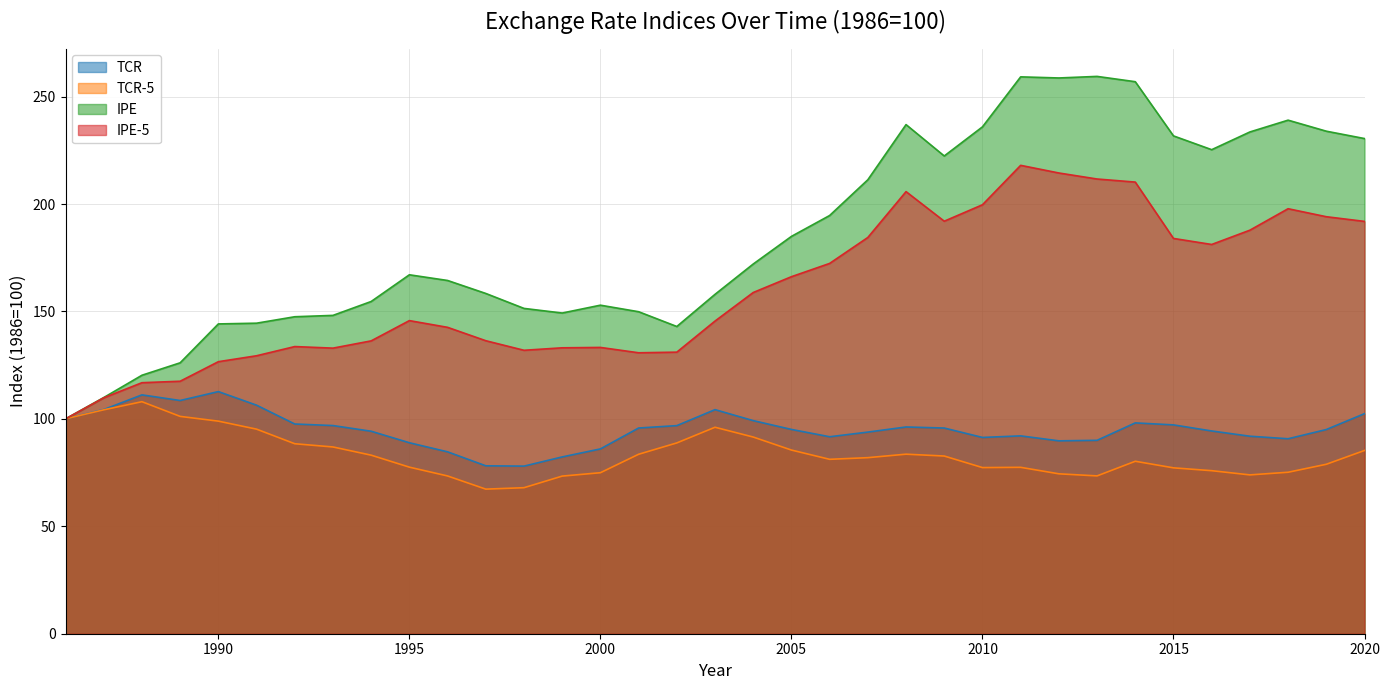

Reading left to right, what are all the values shown in this chart?

TCR: 100.0	104.3	111.2	108.5	112.7	106.4	97.6	96.9	94.2	88.9	84.7	78.2	78.0	82.3	86.0	95.8	96.9	104.3	99.2	95.1	91.7	93.8	96.2	95.7	91.4	92.1	89.8	90.0	98.1	97.2	94.4	91.9	90.8	95.0	102.4
TCR-5: 100.0	104.2	108.0	101.2	99.0	95.2	88.4	86.9	83.1	77.5	73.4	67.3	68.0	73.4	74.9	83.5	88.8	96.1	91.5	85.5	81.2	82.0	83.6	82.7	77.3	77.5	74.4	73.5	80.3	77.2	75.9	73.9	75.2	78.9	85.3
IPE: 100.0	109.9	120.3	126.1	144.2	144.5	147.5	148.2	154.6	167.1	164.4	158.4	151.4	149.3	152.9	149.9	143.0	158.0	172.1	184.9	194.7	211.3	237.0	222.4	235.9	259.2	258.7	259.4	256.9	231.7	225.3	233.6	239.0	233.9	230.5
IPE-5: 100.0	109.8	116.8	117.5	126.6	129.4	133.7	132.9	136.3	145.7	142.6	136.4	131.9	133.1	133.3	130.8	131.1	145.5	158.8	166.2	172.4	184.4	205.8	192.0	199.7	218.0	214.4	211.7	210.2	184.0	181.2	187.8	197.8	194.1	191.9